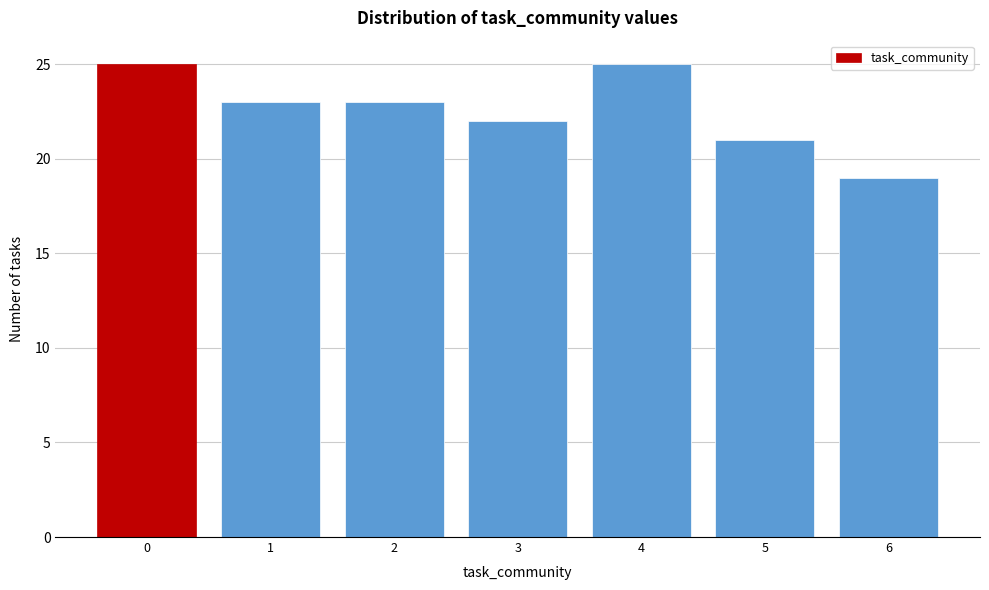

Reading right to left, extract all data points from this chart.

6=19	5=21	4=25	3=22	2=23	1=23	0=25